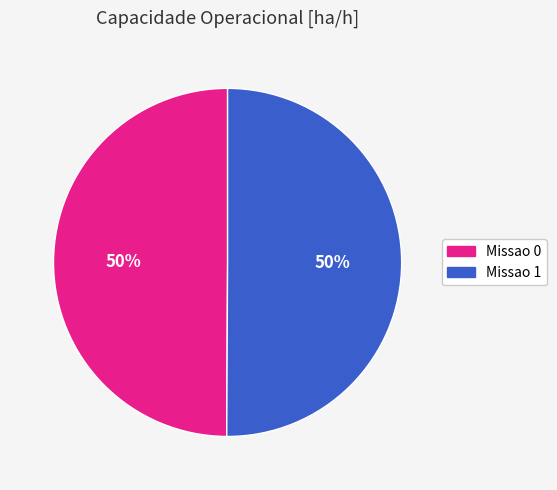

How many slices are in this pie chart?

2